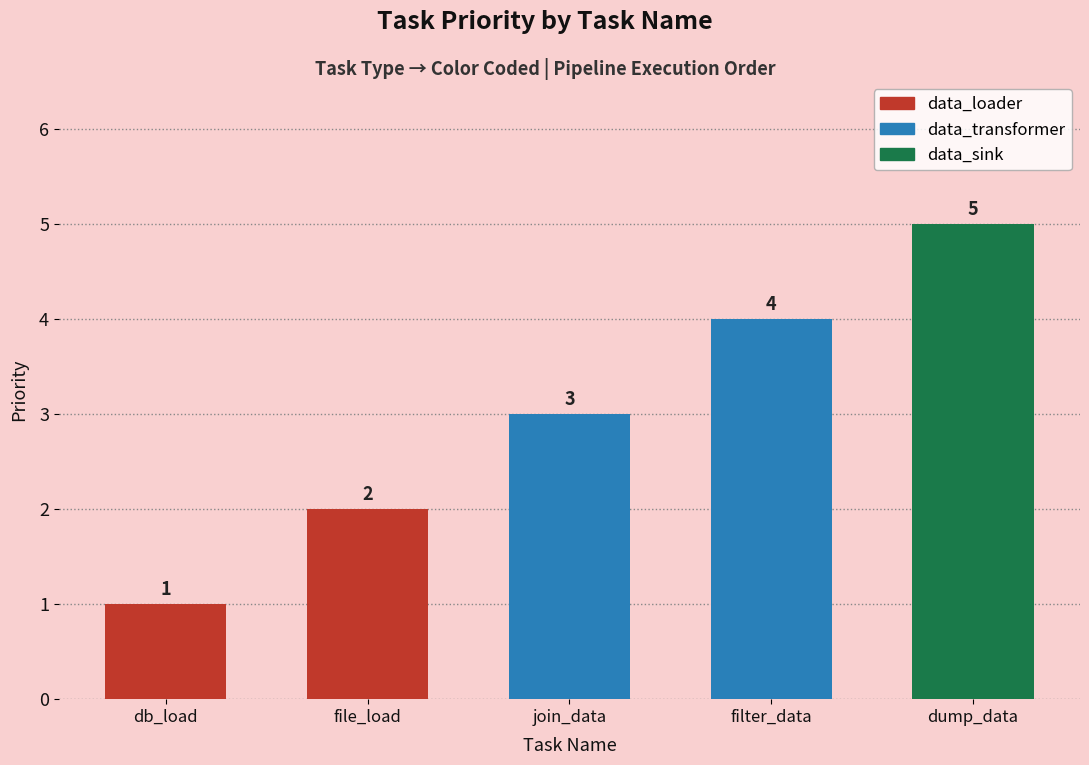

What is the sum of the values at data_transformer
(join_data) and data_loader
(file_load)?

5